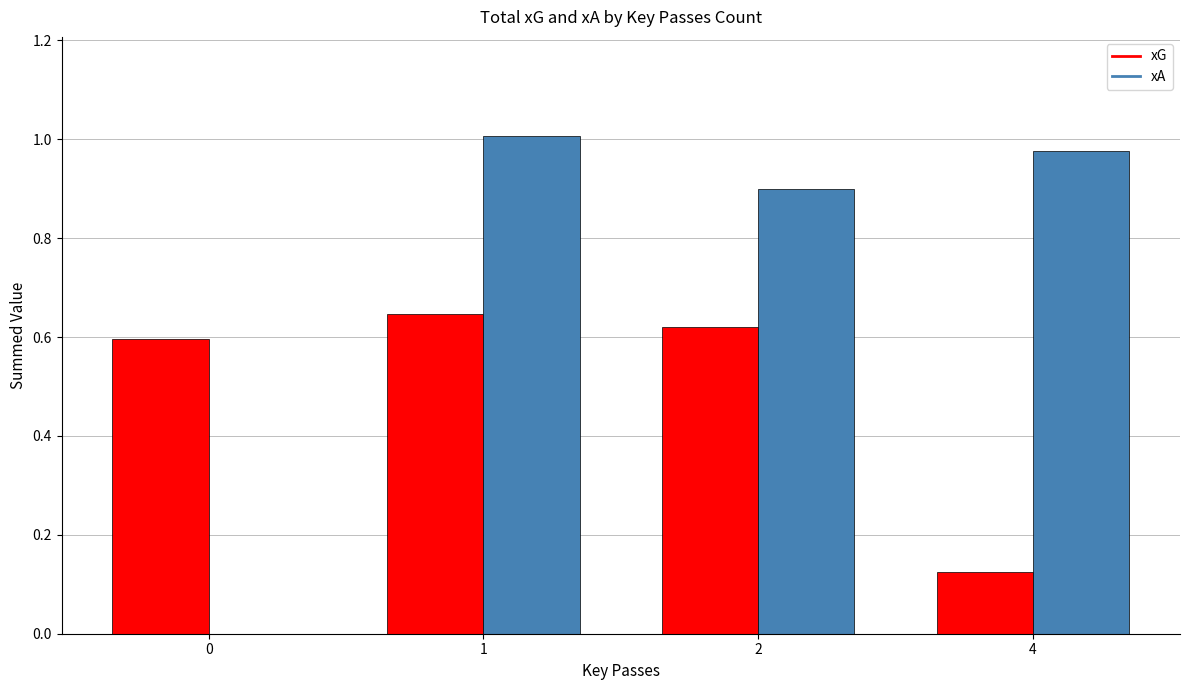

Which series has the largest range (max minus min)?

xA